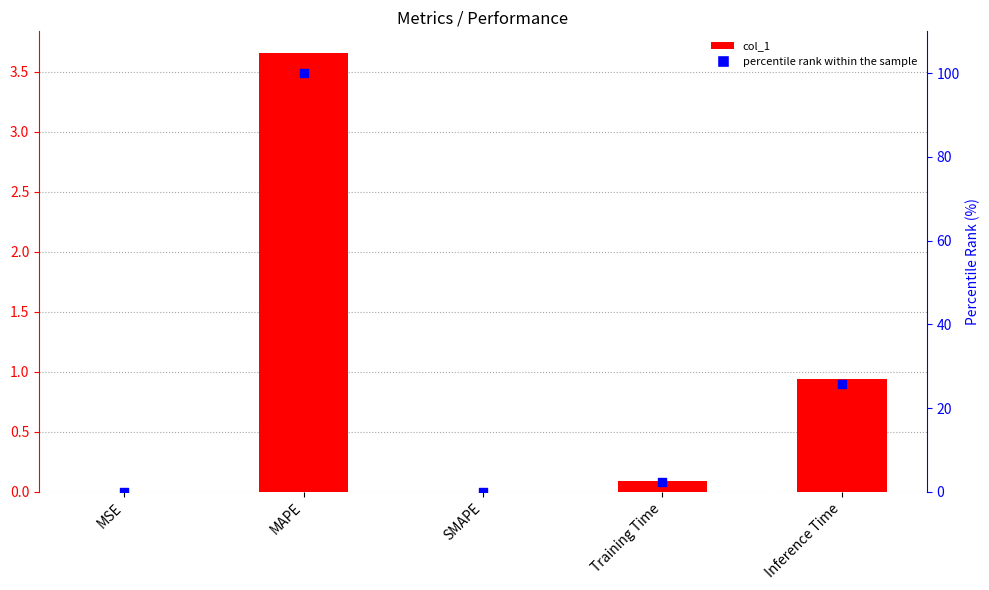

Which series has the largest total across all categories?

percentile rank within the sample